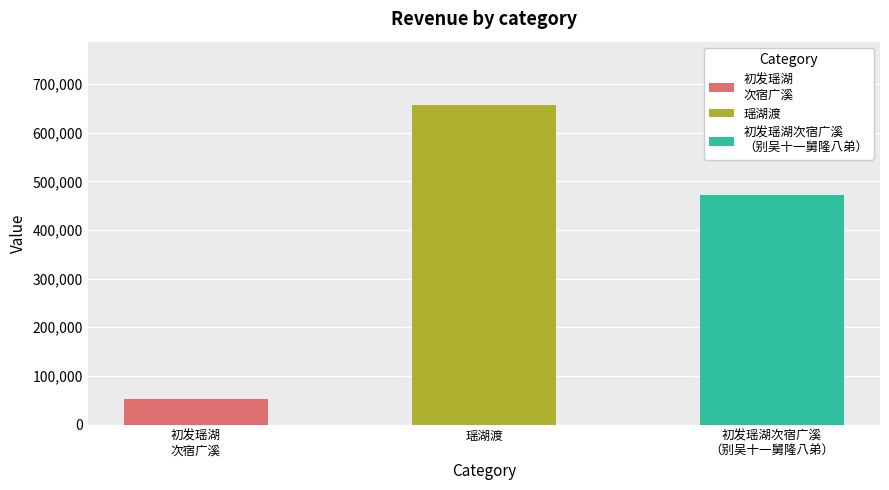

What is the difference between the maximum and minimum values?

604208